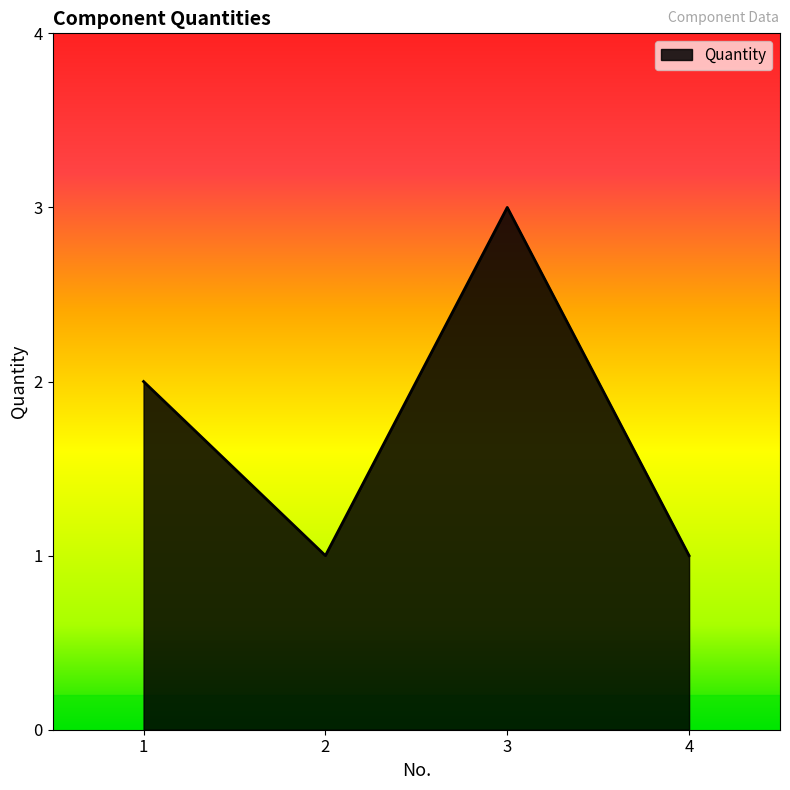

The value at 3 is 3. True or false?

True